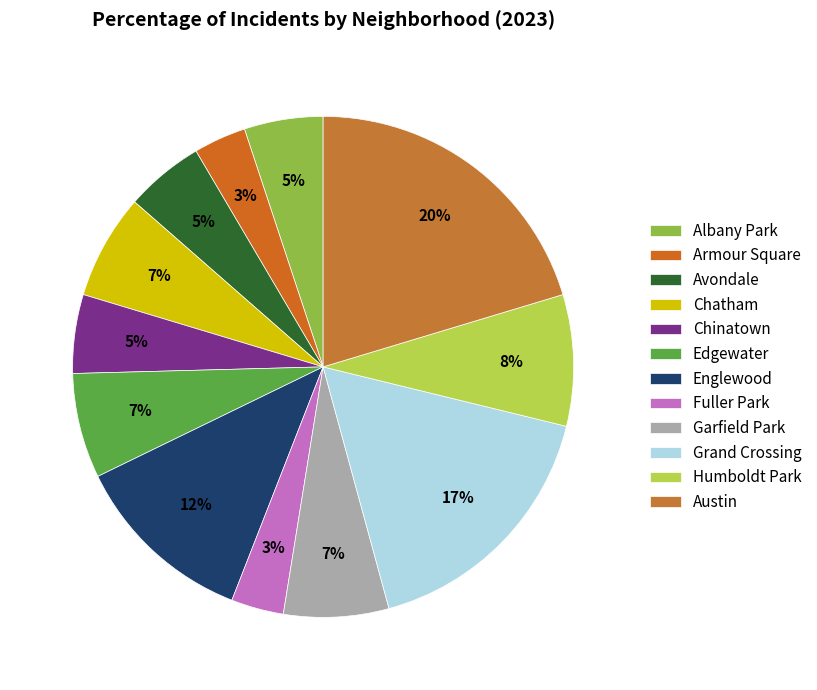

How many segments does this pie chart have?

12